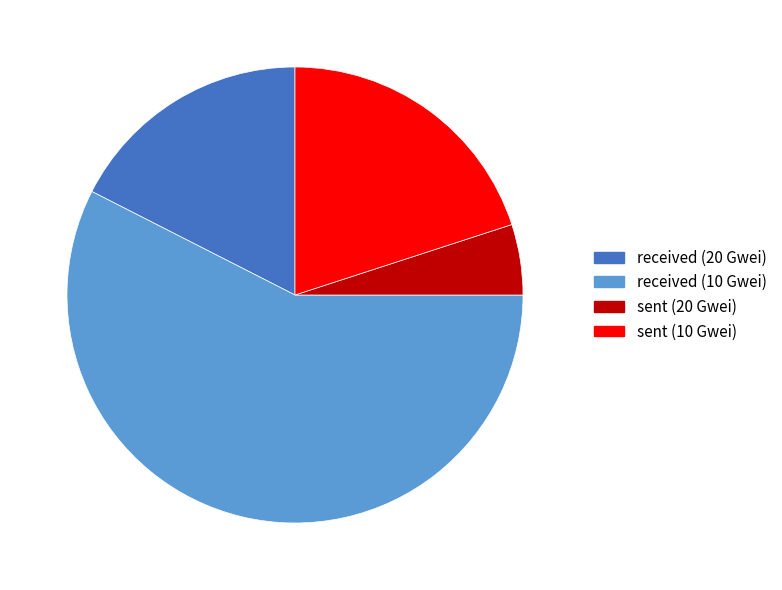

Which slice is the largest?

received (10 Gwei)